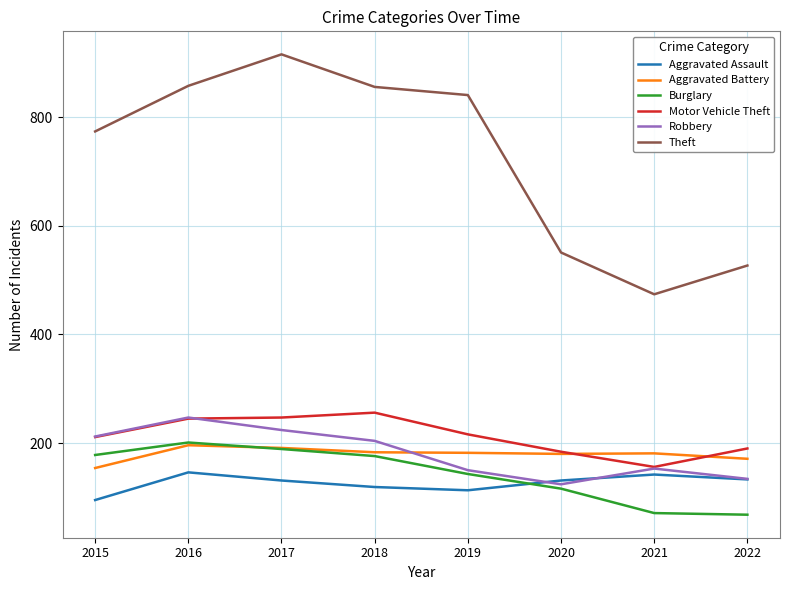

In Theft, how many points are higher than both neighbors (excluding endpoints)?

1